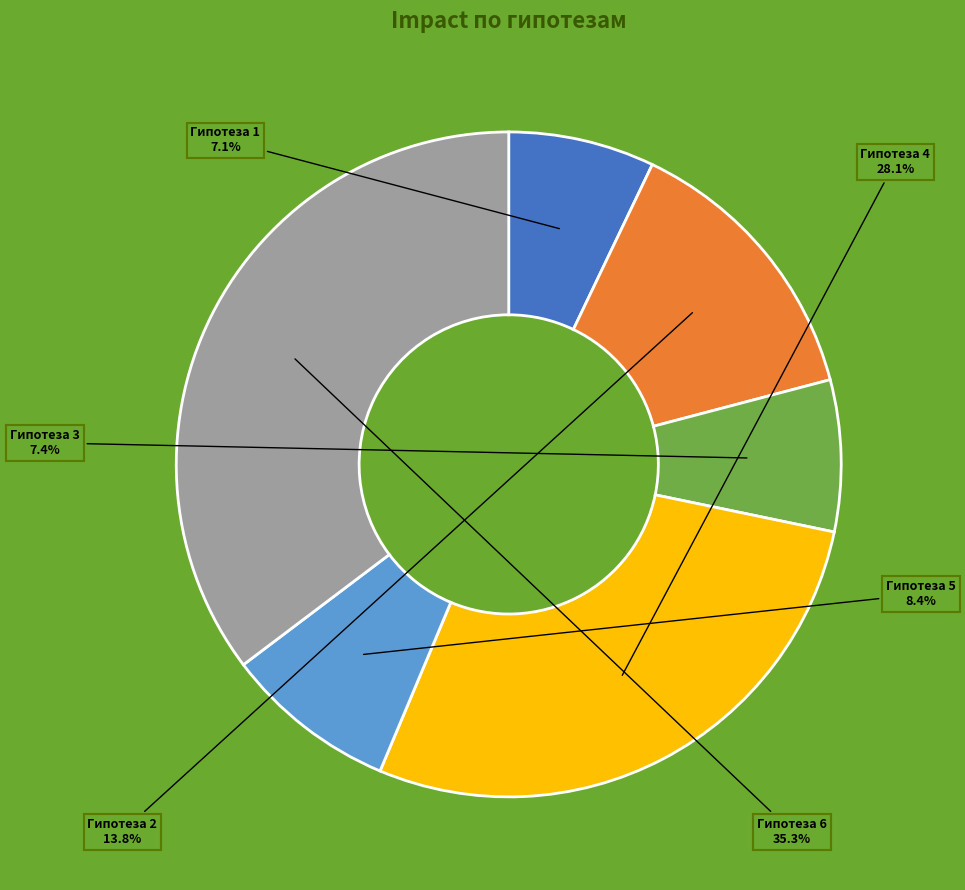

Count the number of slices in the pie.

6